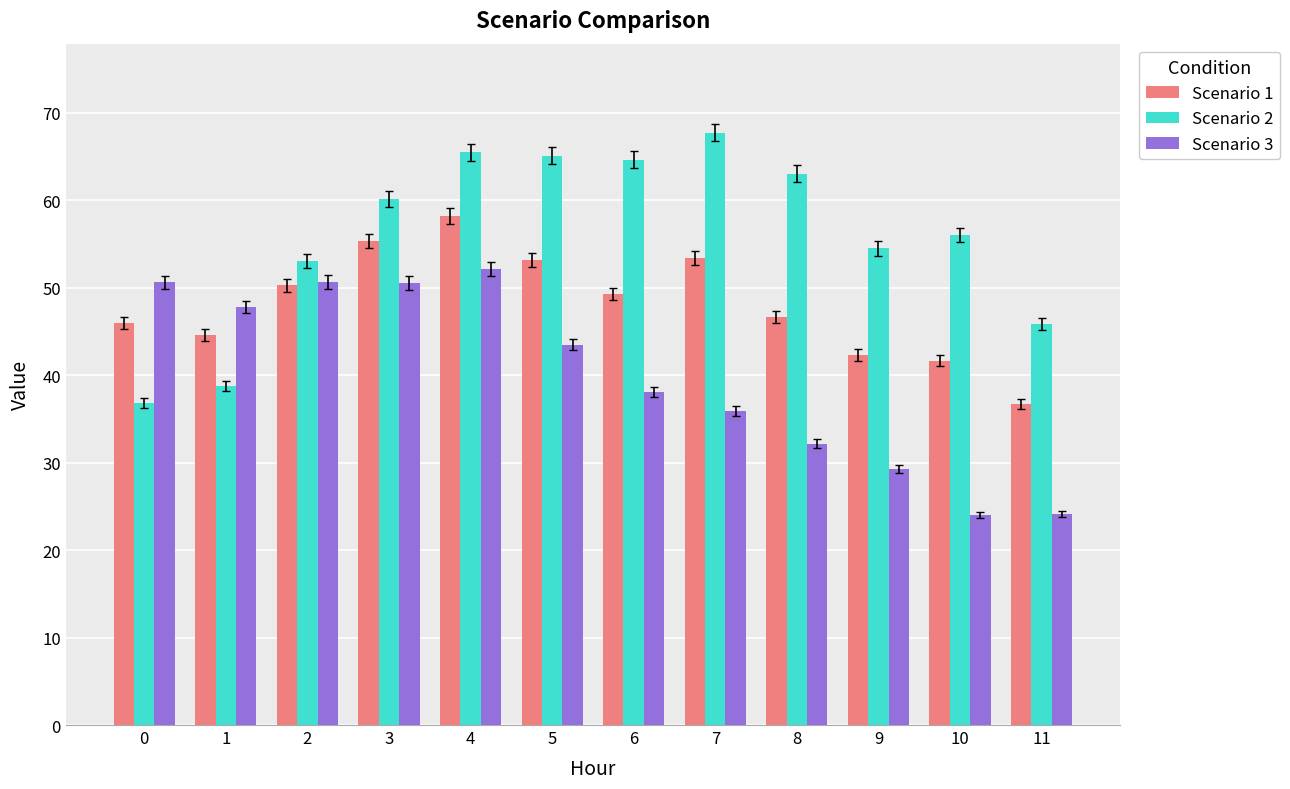

Which series has the largest range (max minus min)?

Scenario 2